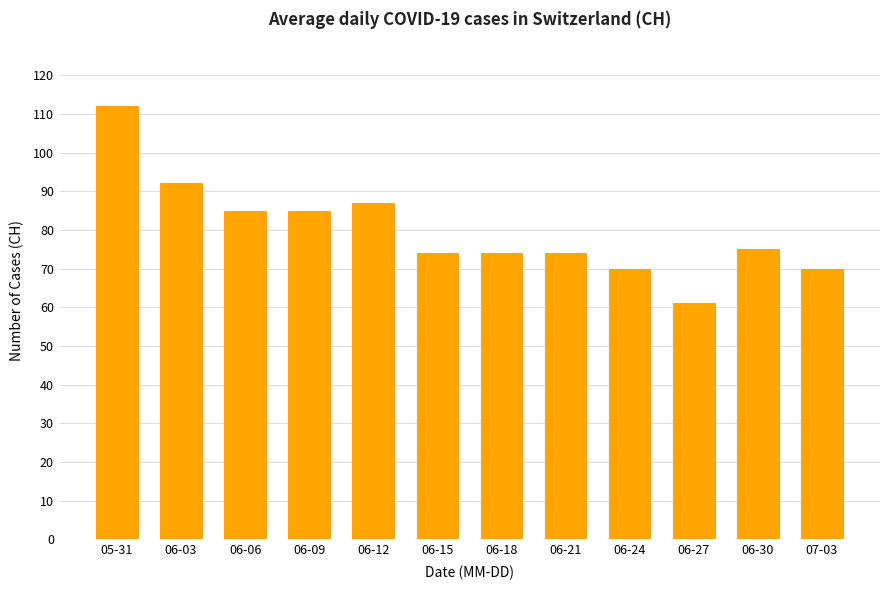

What is the difference between the values at 06-24 and 06-21?

4